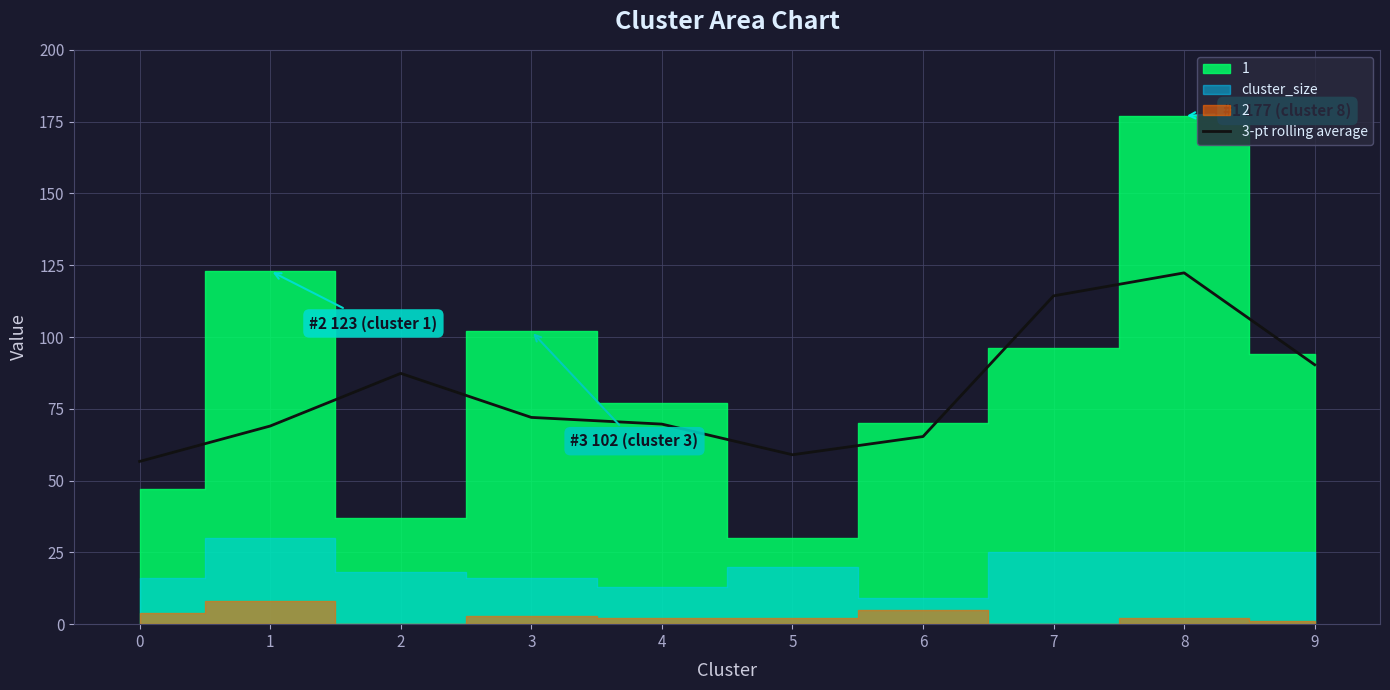

The value at 7 is 114.3. True or false?

True